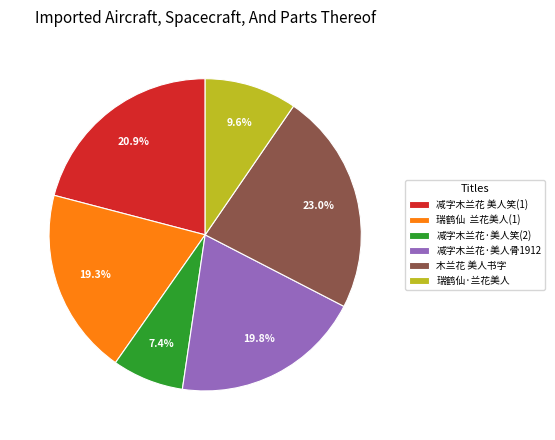

What is the ratio of the value at 瑞鹤仙·兰花美人 to the value at 瑞鹤仙 兰花美人(1)?

0.5